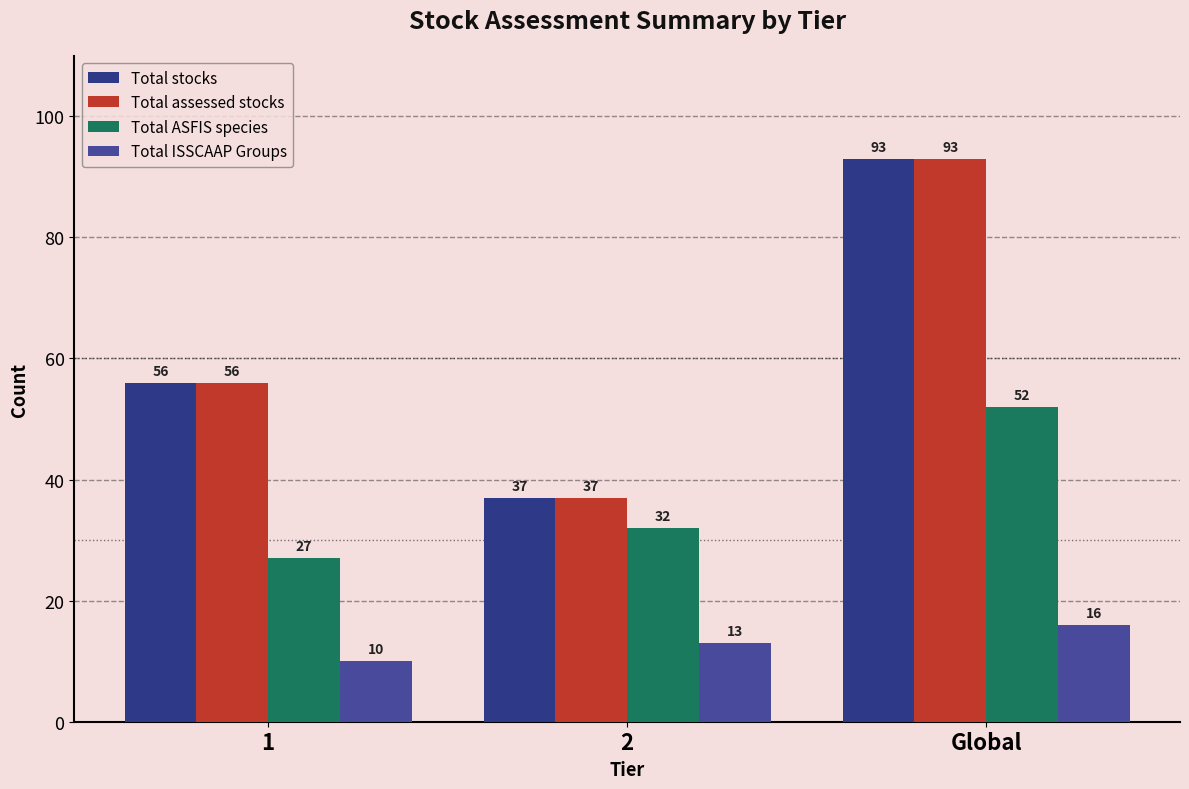

At 2, list the series in order from largest to smallest.

Total stocks, Total assessed stocks, Total ASFIS species, Total ISSCAAP Groups